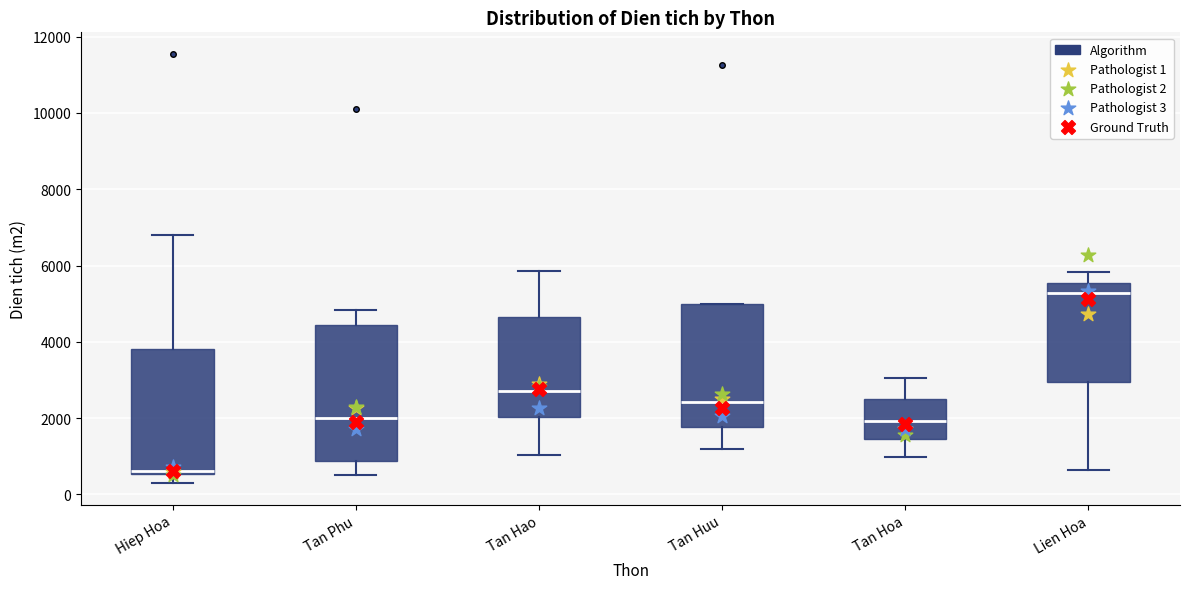

Where does the lower whisker of the box for Tan Phu end on the y-axis? The values are not printed on the chart, so give them approximately, as read against the axis.

600